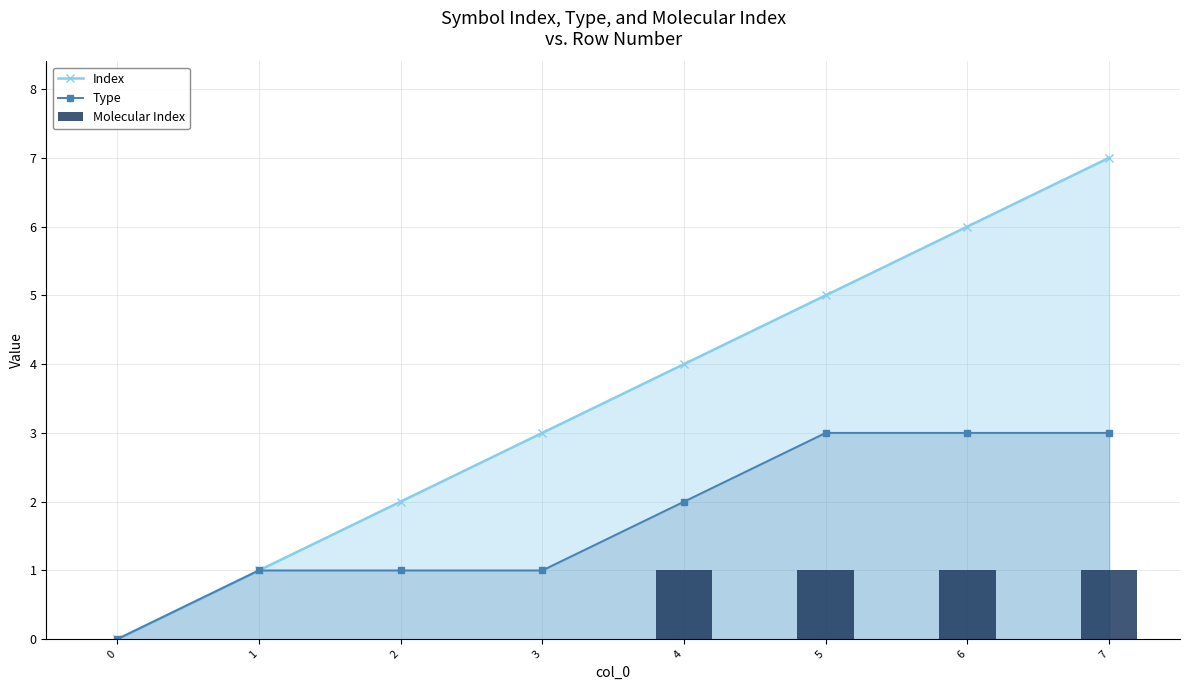

What is the total value across all series at 1?

2